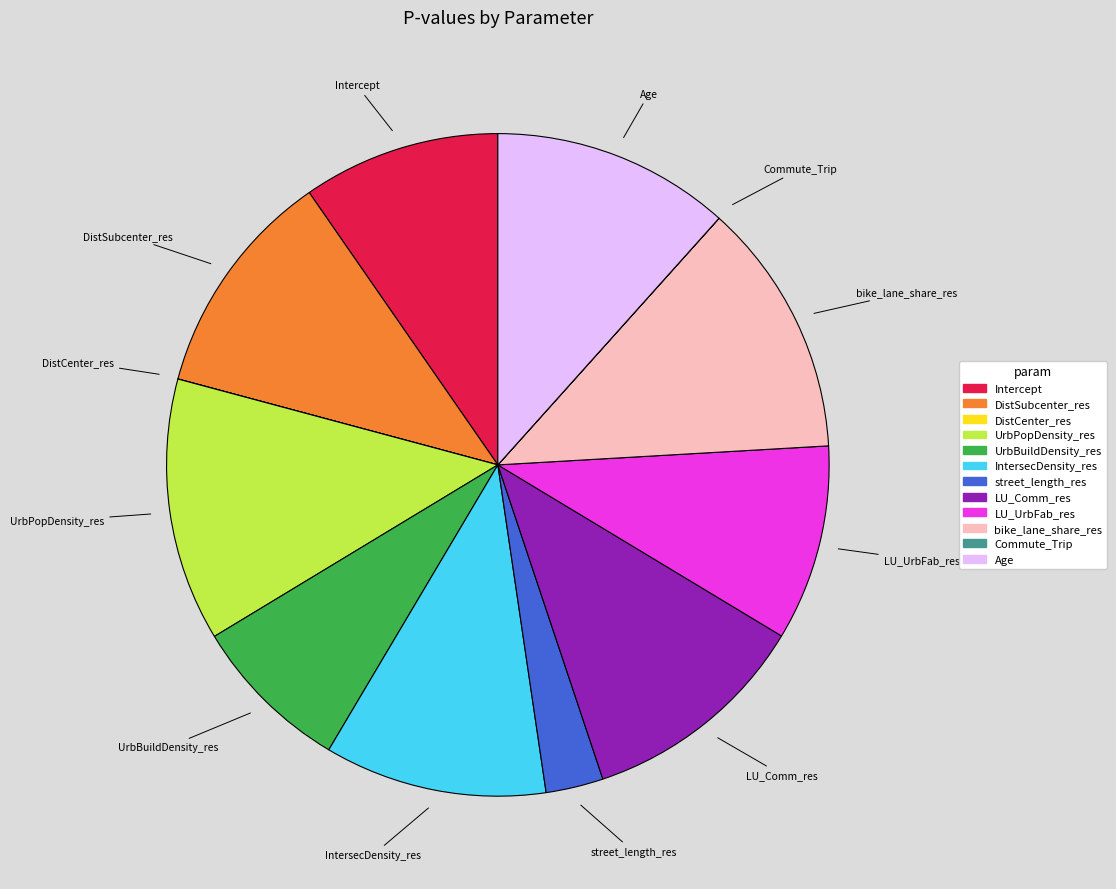

Is the sum of bike_lane_share_res and LU_Comm_res greater than half?

No